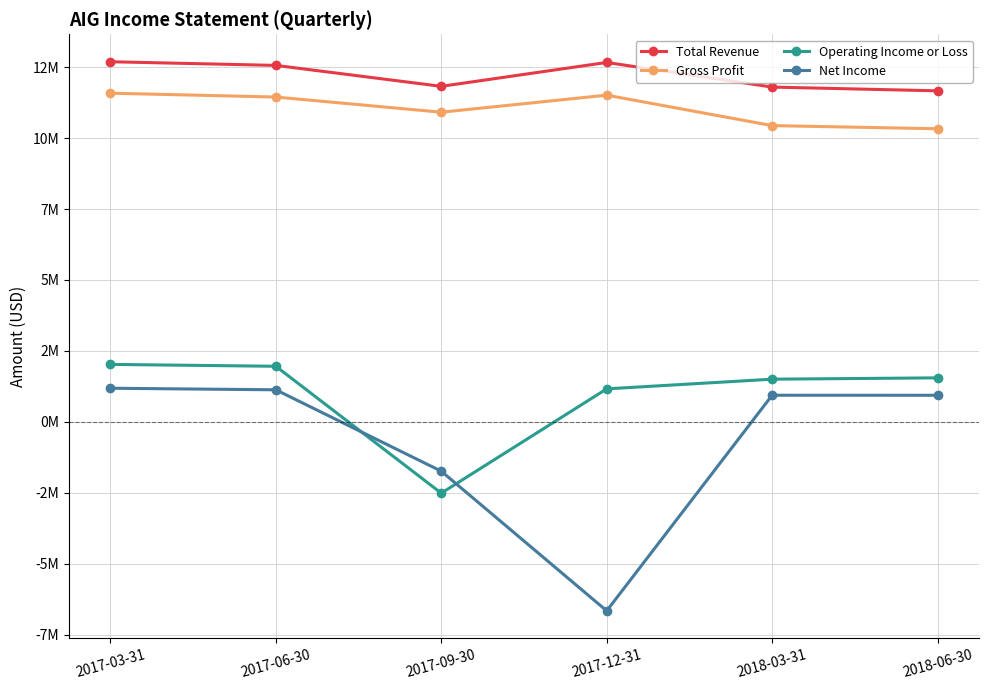

What is the difference between the maximum and minimum values in the Net Income series?

7845000